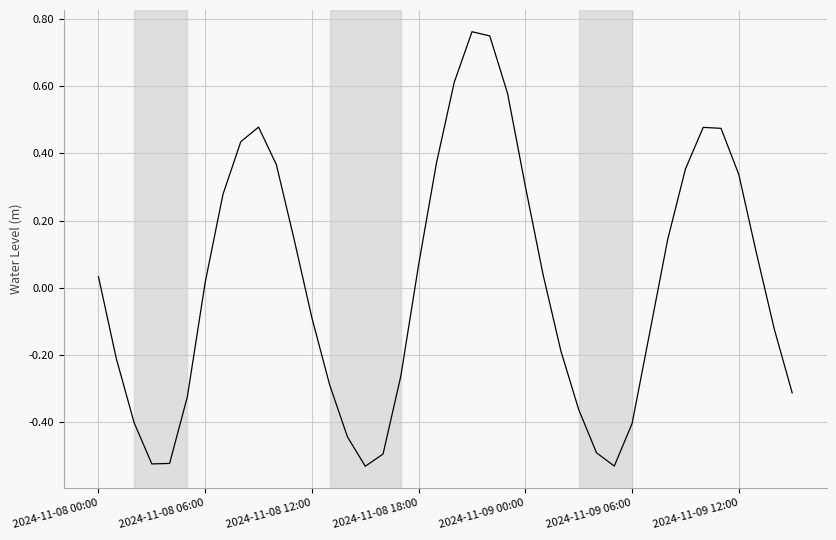

What is the difference between the maximum and minimum values?

1.3